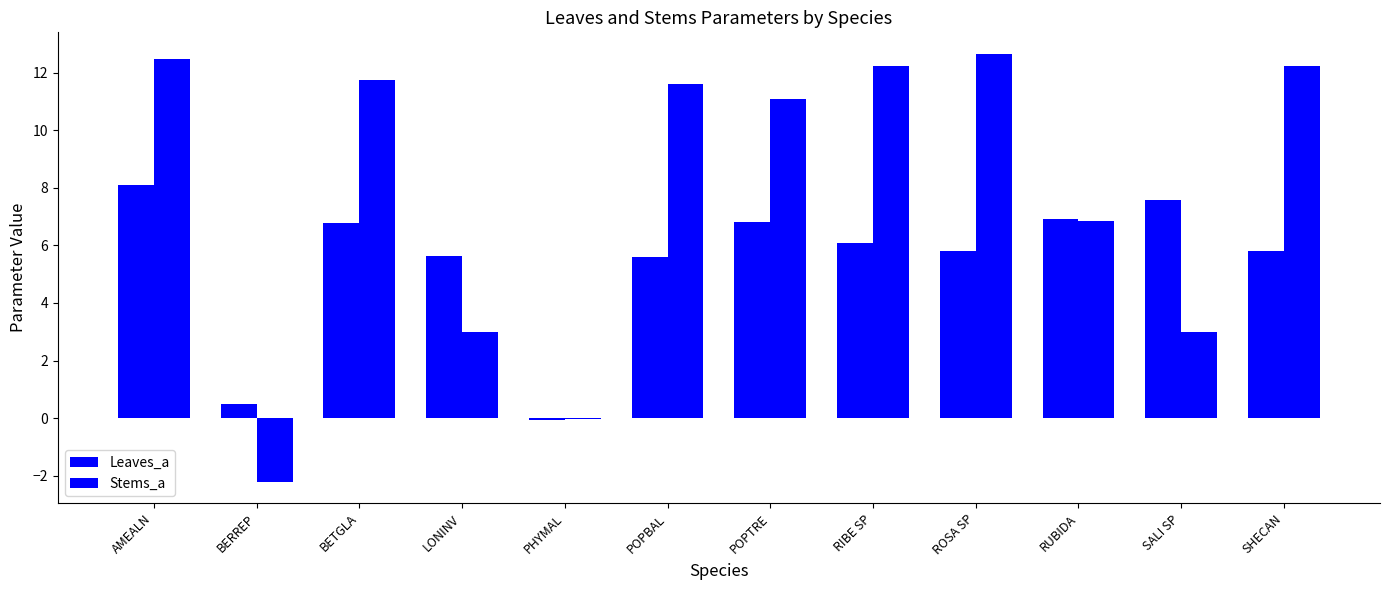

Reading left to right, transcribe all the data shown in this chart.

Leaves_a: 8.1	0.5	6.8	5.6	-0.1	5.6	6.8	6.1	5.8	6.9	7.6	5.8
Stems_a: 12.5	-2.2	11.8	3.0	-0.0	11.6	11.1	12.2	12.7	6.9	3.0	12.2